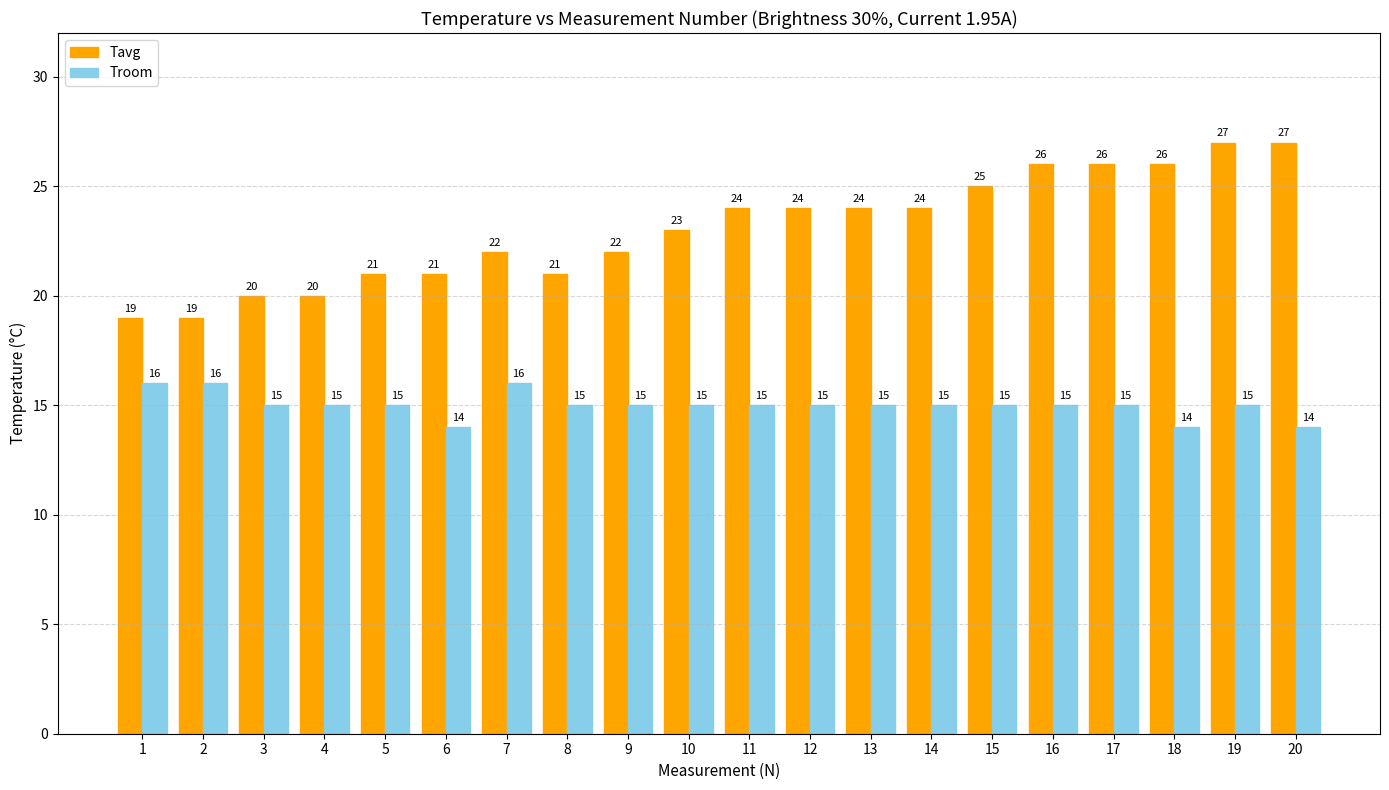

Rank the series by their maximum value, from highest to lowest.

Tavg, Troom